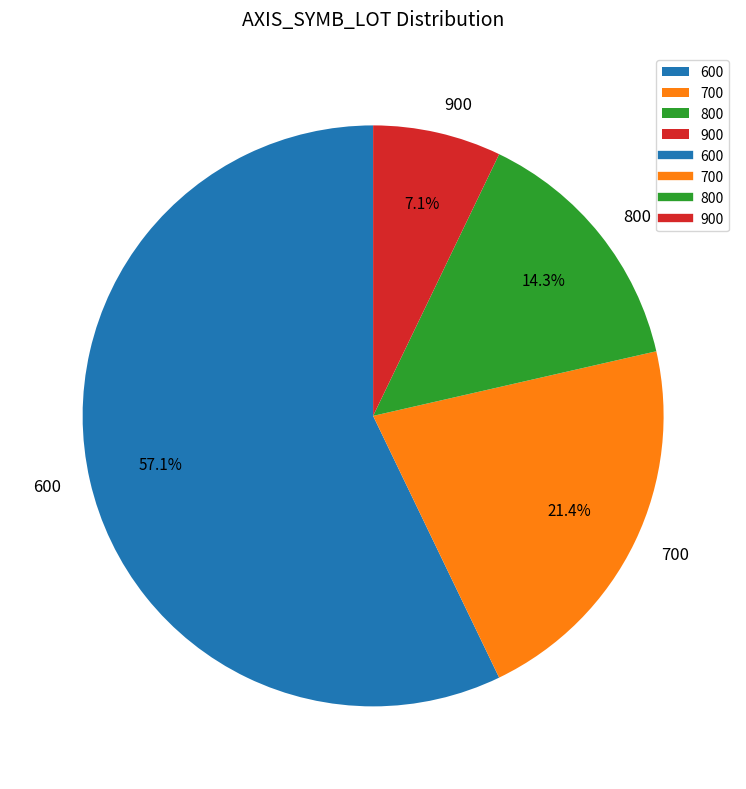

Between 800 and 600, which is larger?

600